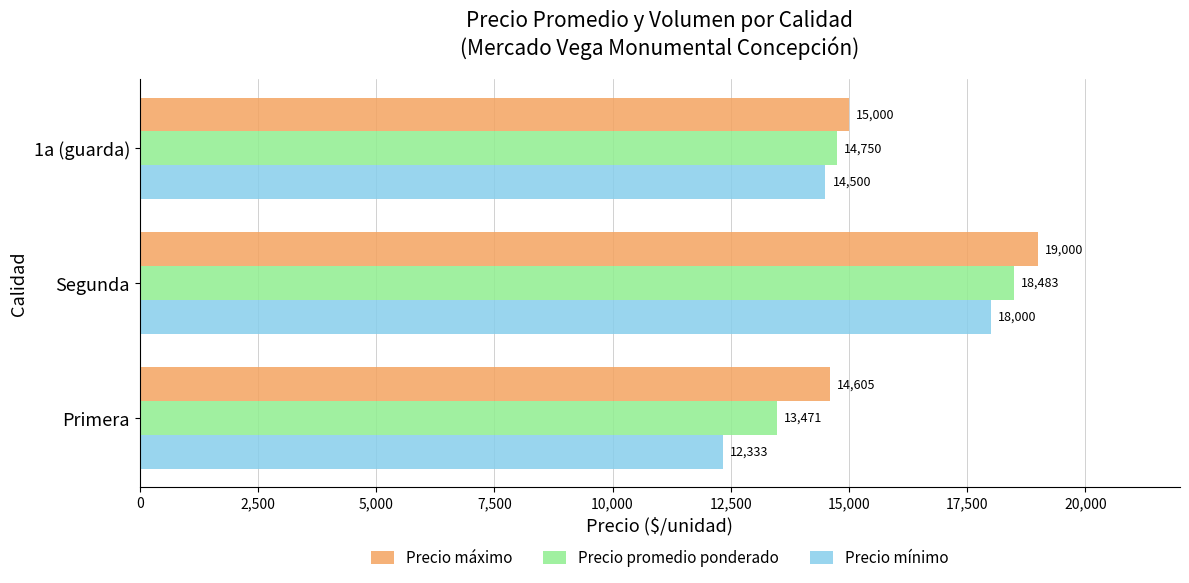

Count the number of data series in this chart.

3